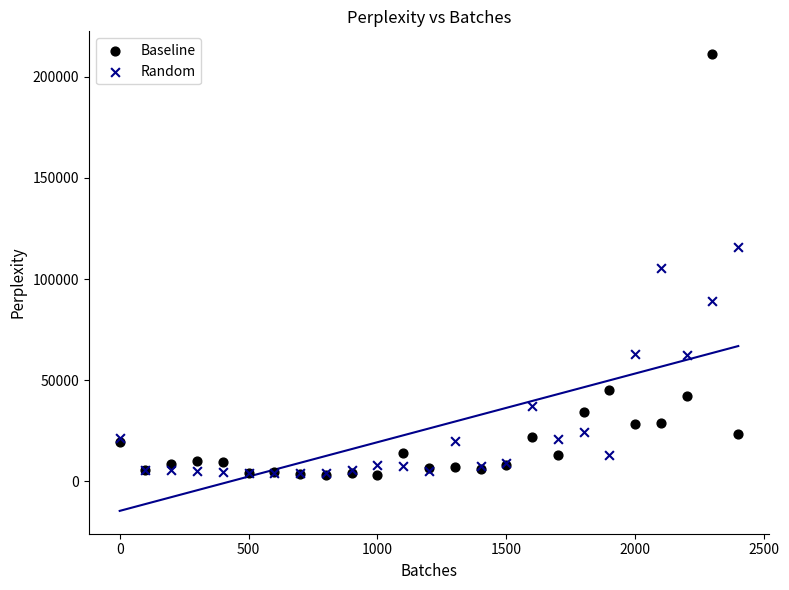

What are all the series names shown in the legend?

Baseline, Random